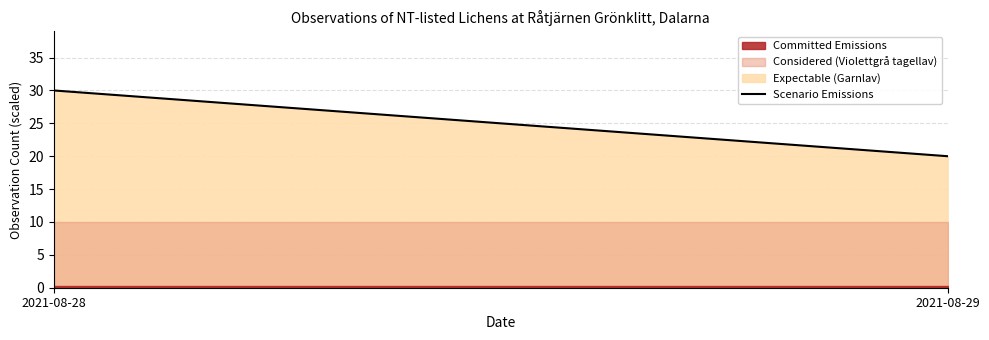

Rank the categories by value from lowest to highest.

2021-08-29, 2021-08-28